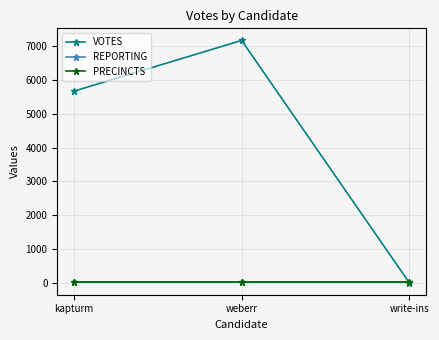

Does the chart display data point markers on the line(s)?

Yes